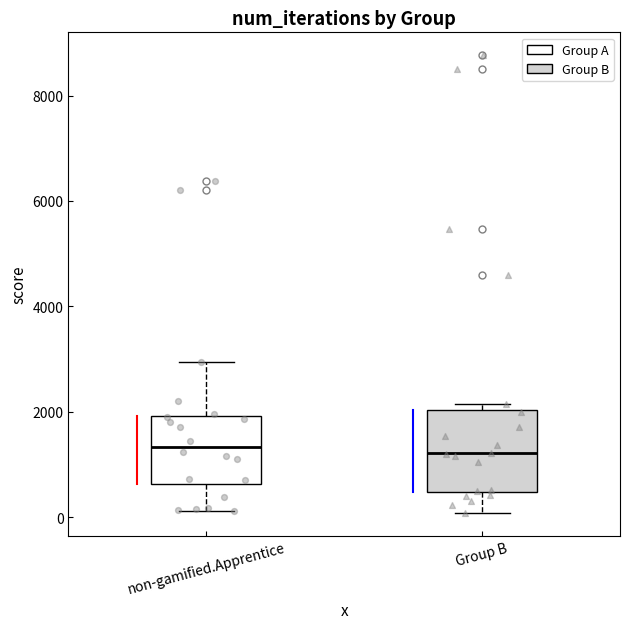

Comparing the boxes themselves (not the whiskers), which one is the tallest?

Group B